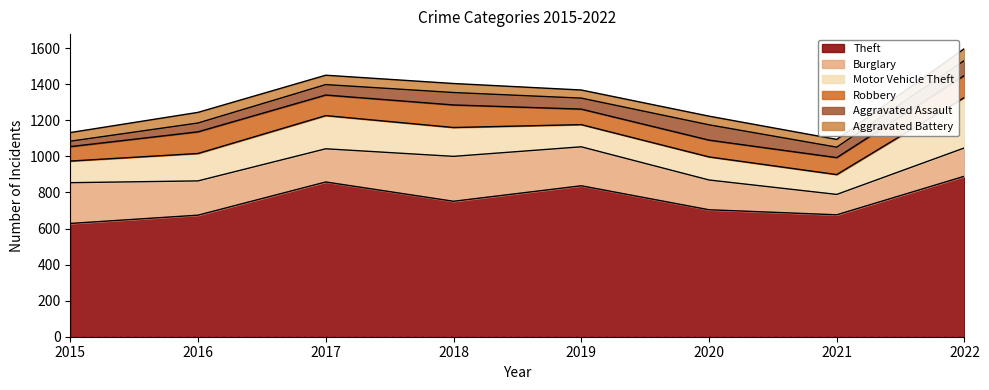

At 2018, list the series in order from smallest to largest.

Aggravated Battery, Aggravated Assault, Robbery, Motor Vehicle Theft, Burglary, Theft